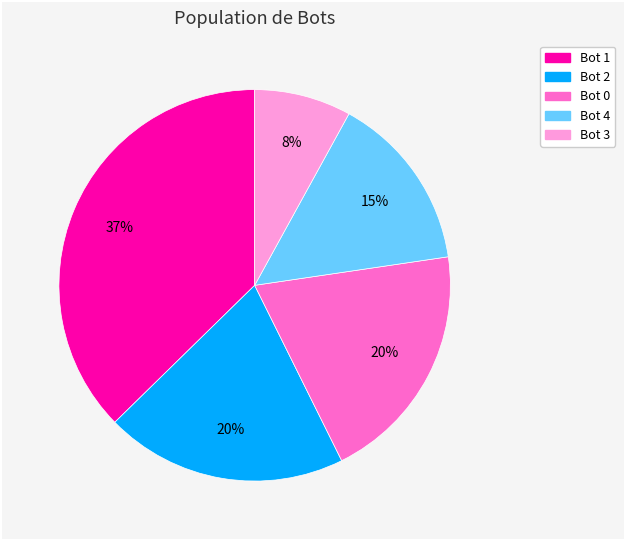

Does any single category account for the majority?

No